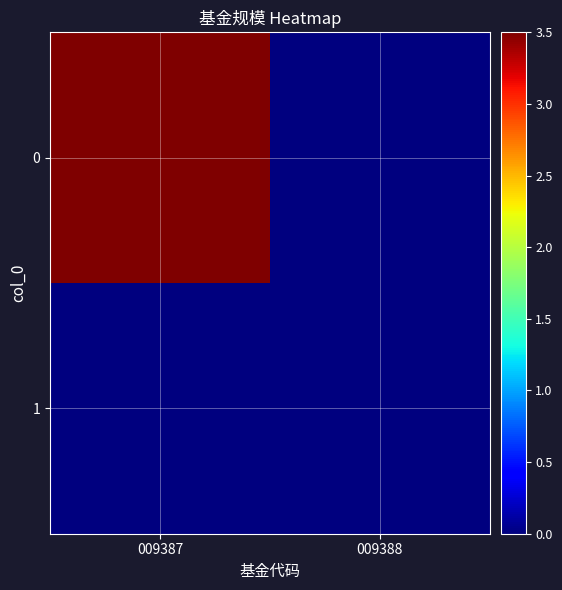

Rank the series by their average value, from lowest to highest.

1, 0